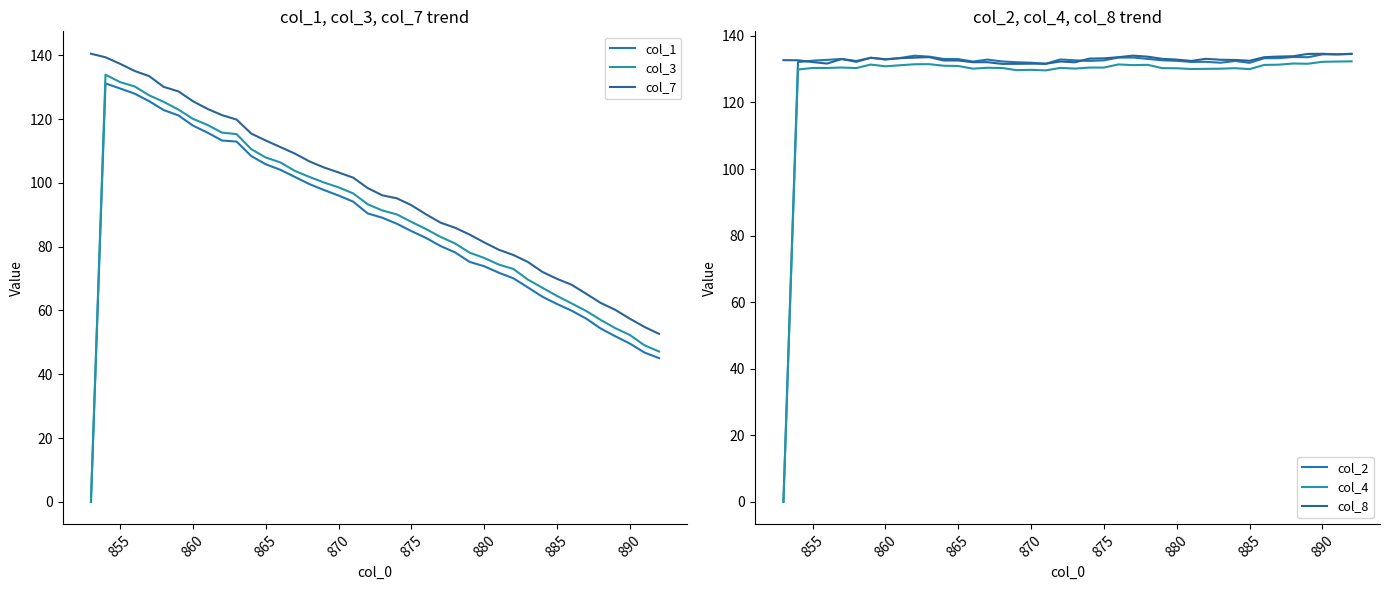

What is the value of the col_3 point at the 28th from the left?

76.5